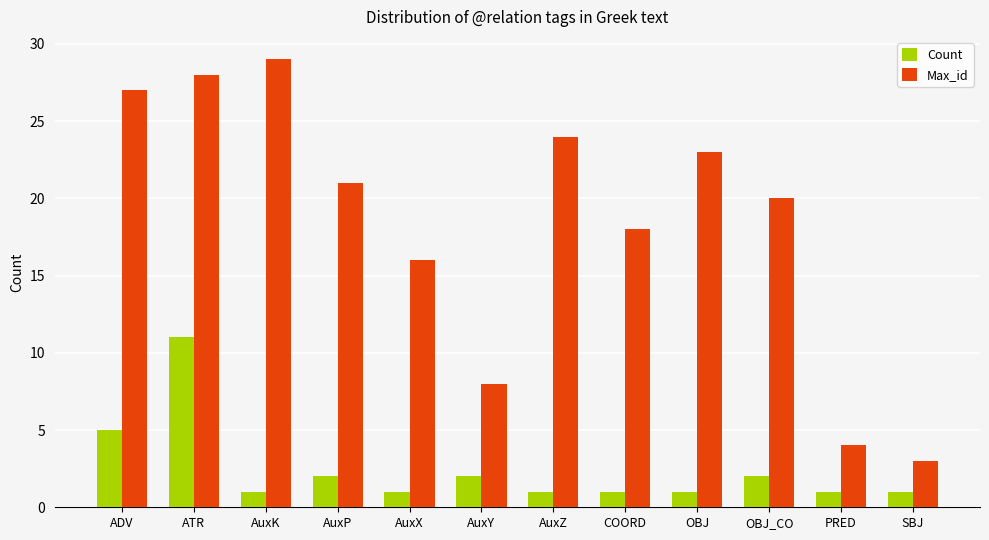

What is the difference between the Max_id values at AuxX and COORD?

2